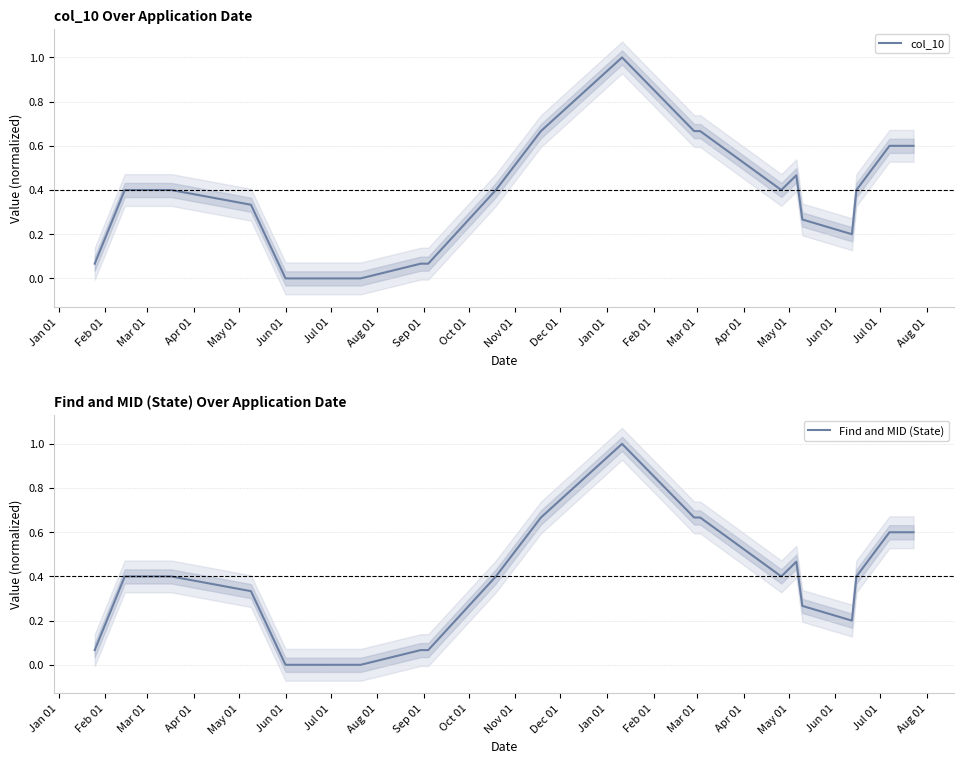

What is the highest value of the col_10 series?

1.0